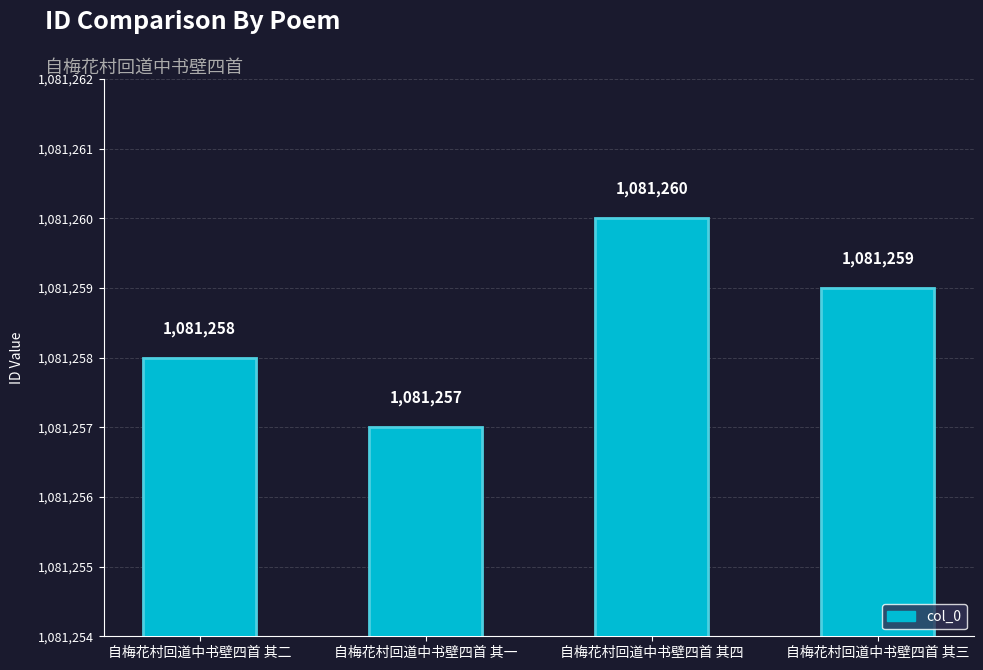

Reading left to right, what are all the values shown in this chart?

自梅花村回道中书壁四首 其二=1081258	自梅花村回道中书壁四首 其一=1081257	自梅花村回道中书壁四首 其四=1081260	自梅花村回道中书壁四首 其三=1081259